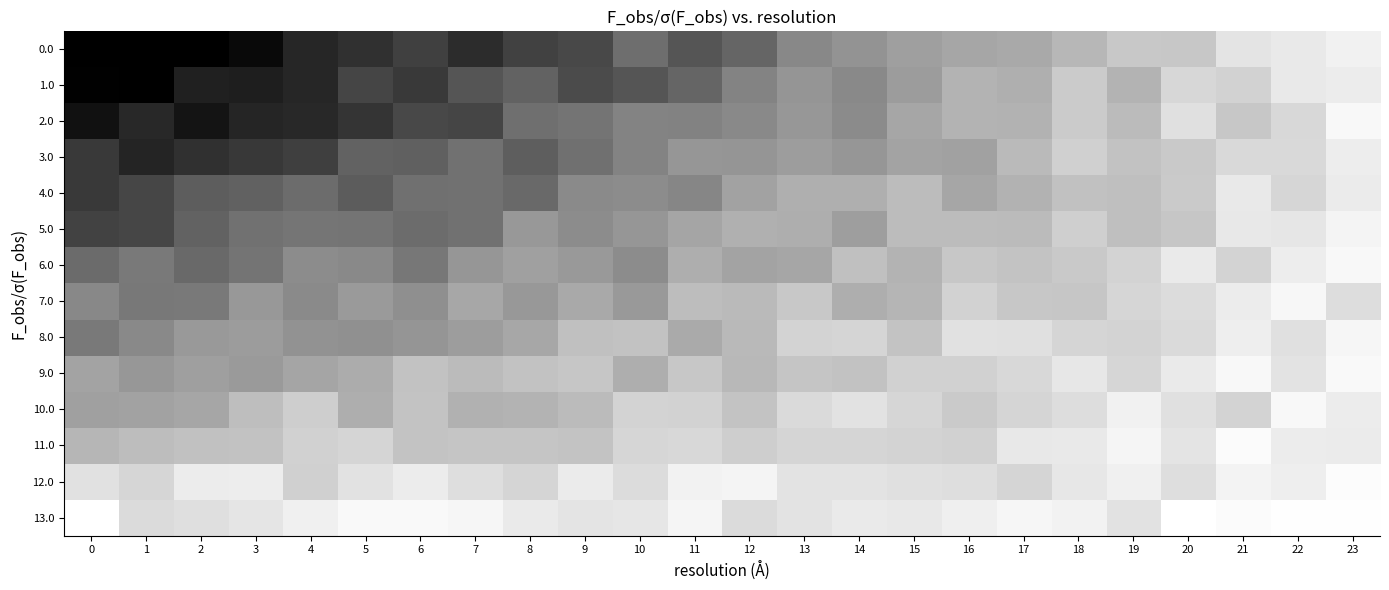

Count the number of data series in this chart.

14